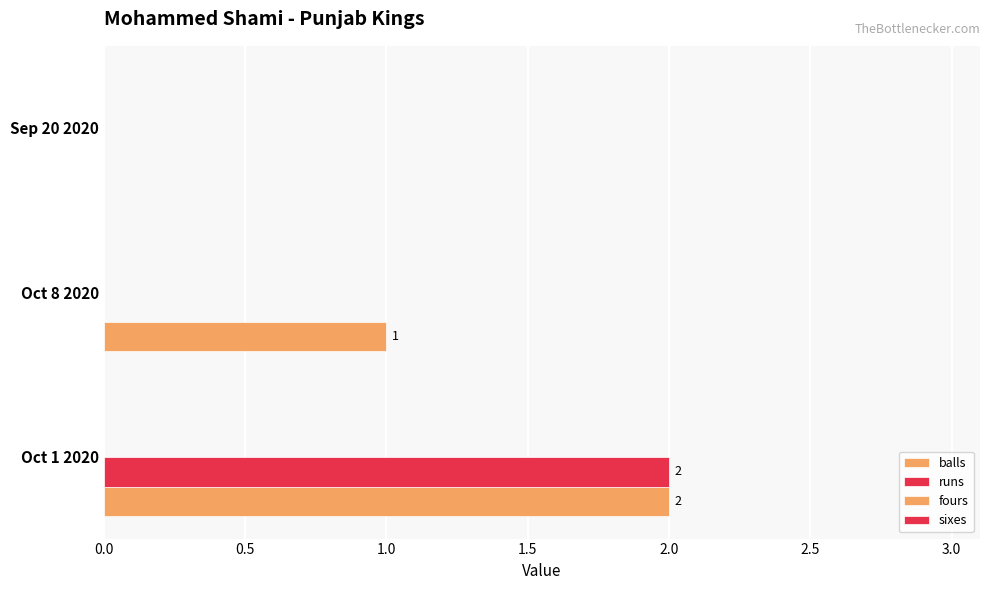

How many data points does each series have?

3